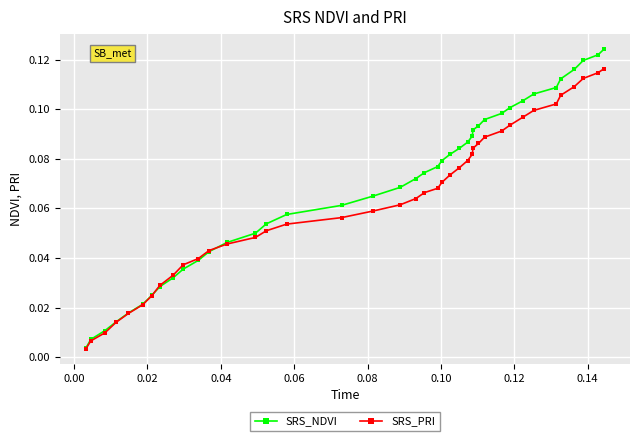

At how many categories does at least one series exceed 0?

40